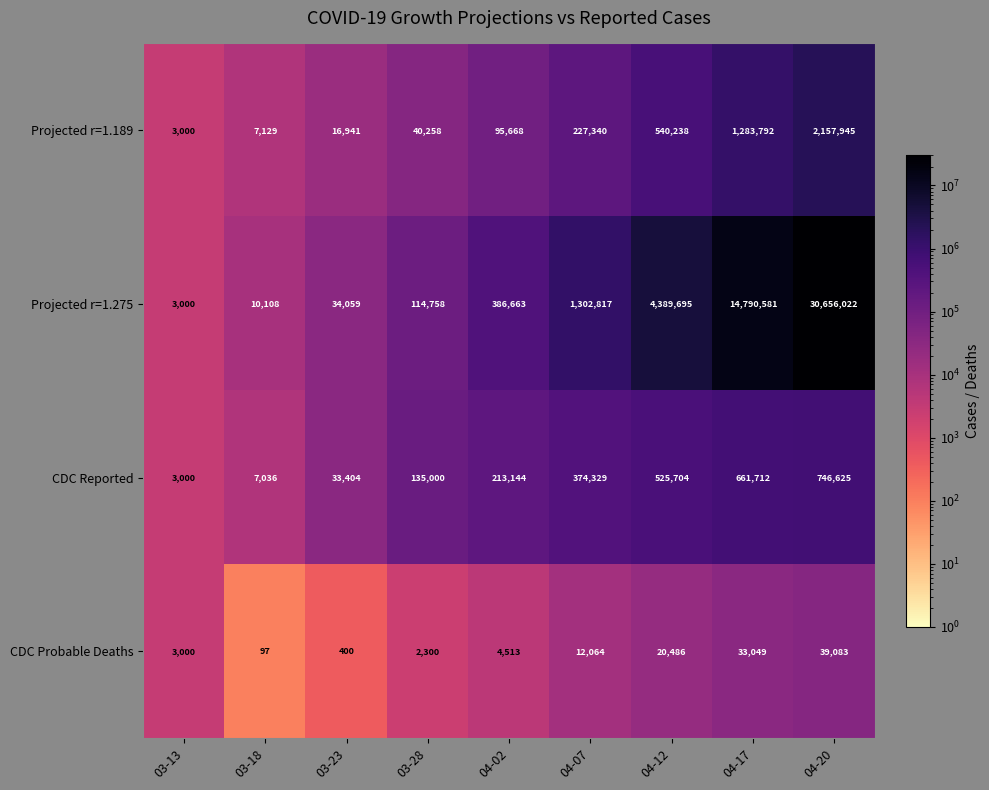

What value does the CDC Probable Deaths series have at 03-23, to the nearest 100?

400